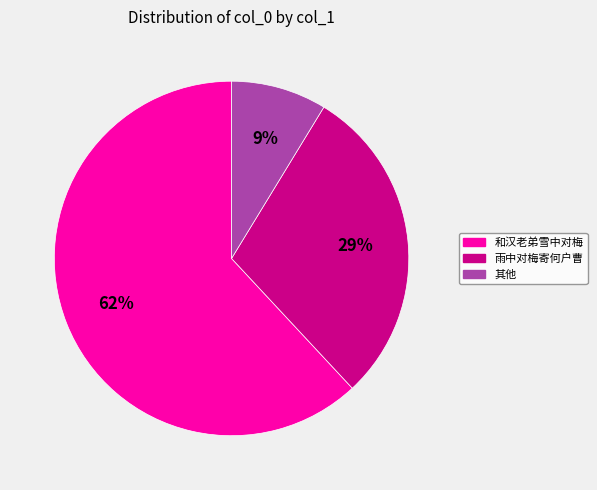

True or false: 和汉老弟雪中对梅 accounts for 68% of the total.

False